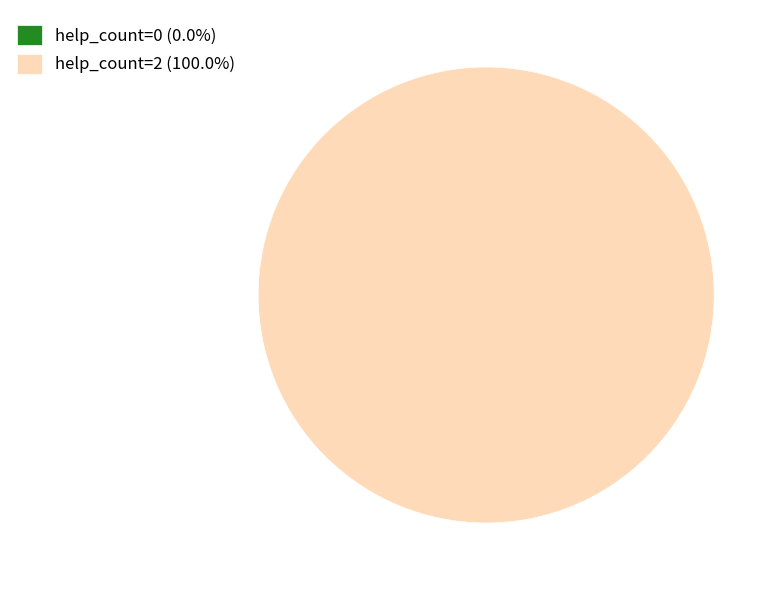

Is it true that help_count=2 is 90% of the pie?

False